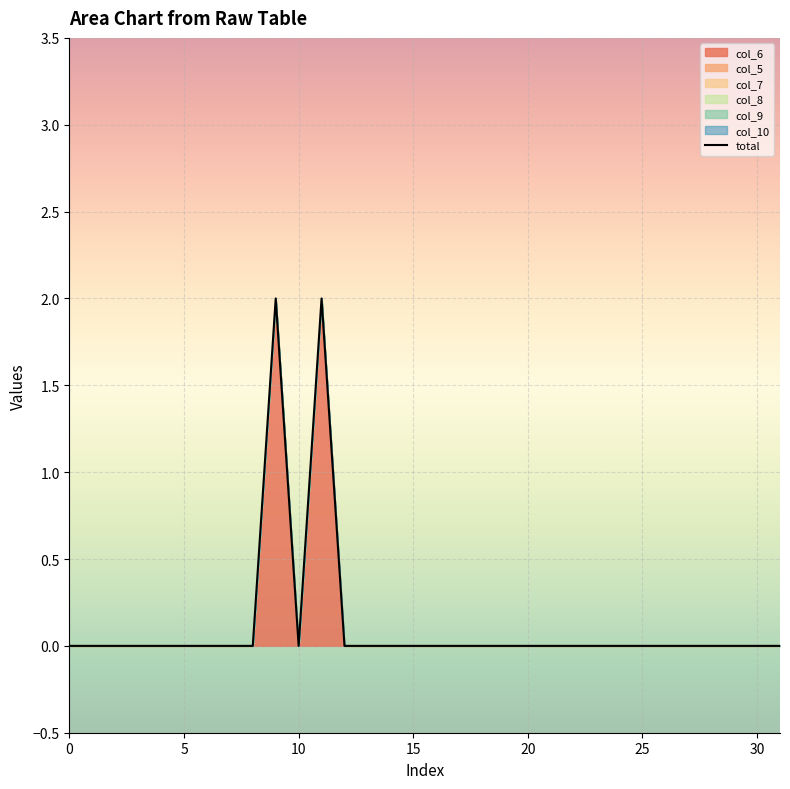

Is it true that the value at 25 is 0?

True